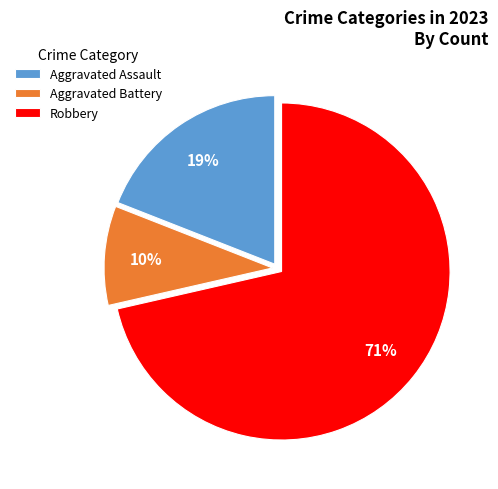

What percentage is the Aggravated Battery slice, to the nearest percent?

10%